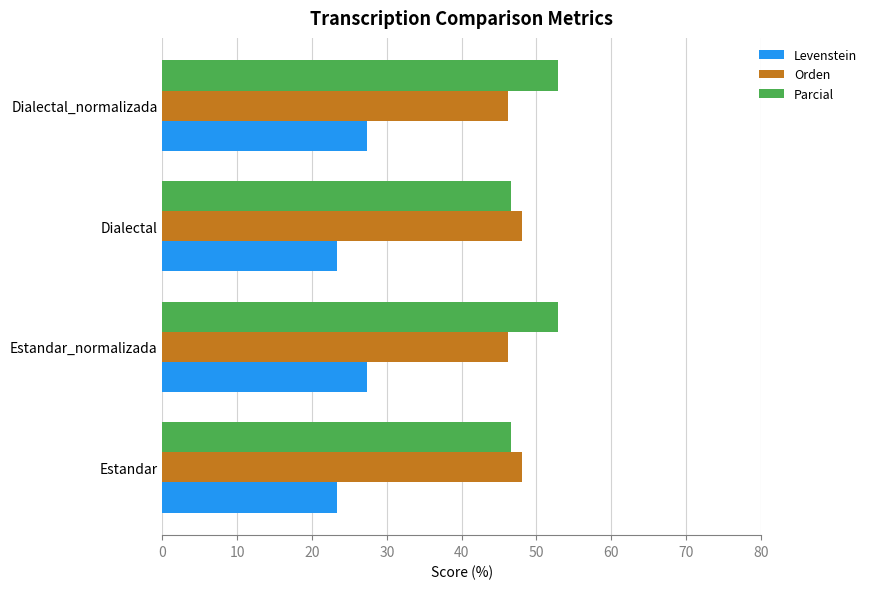

How many values in the Orden series exceed 48?

2